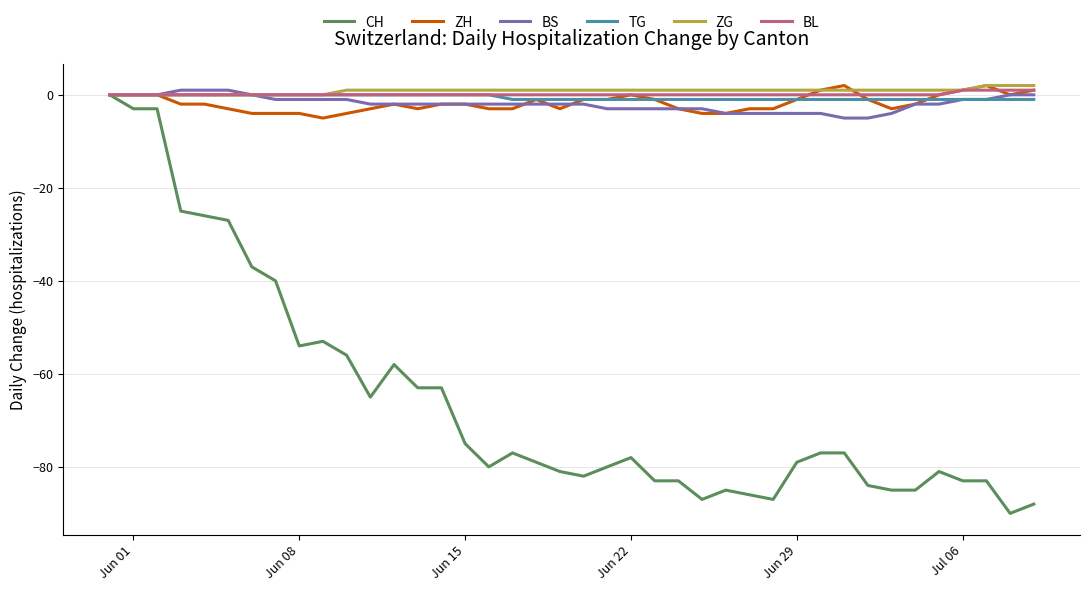

What is the minimum value shown in the chart?

-90